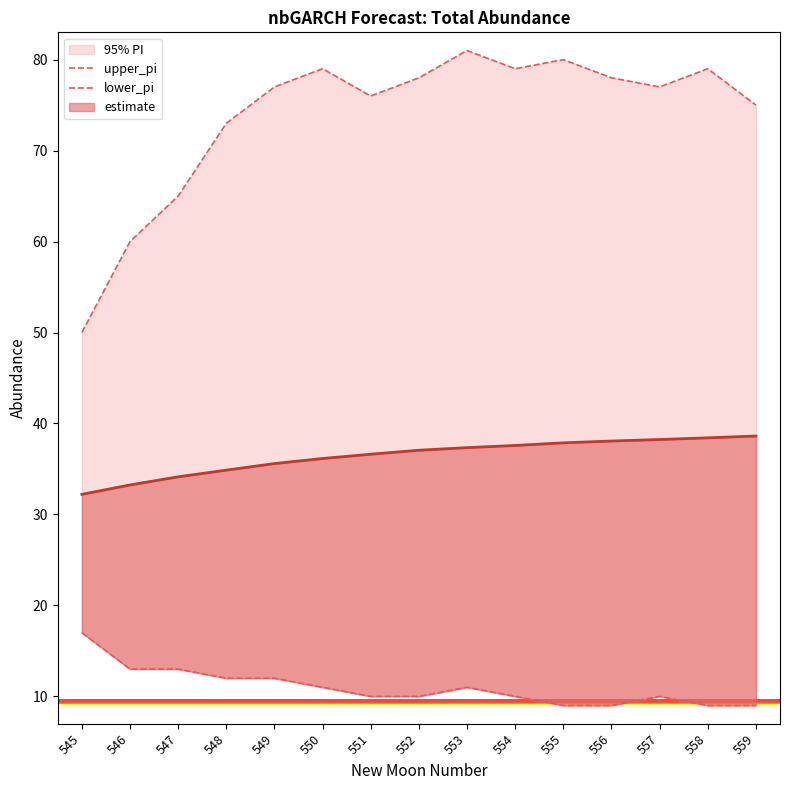

Which series changed the most between 553 and 556?

upper_pi